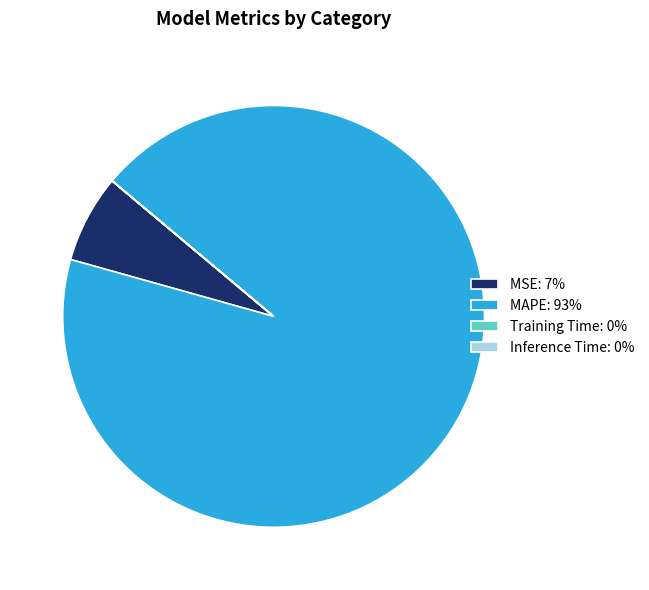

Does MAPE: 93% represent more than half of the total?

Yes